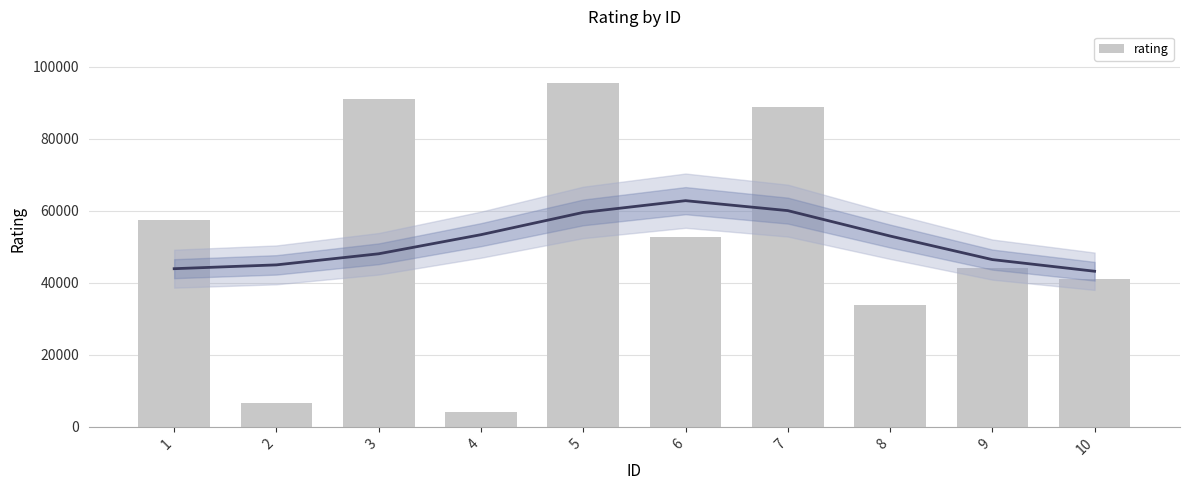

How many data points are above 52784?

4